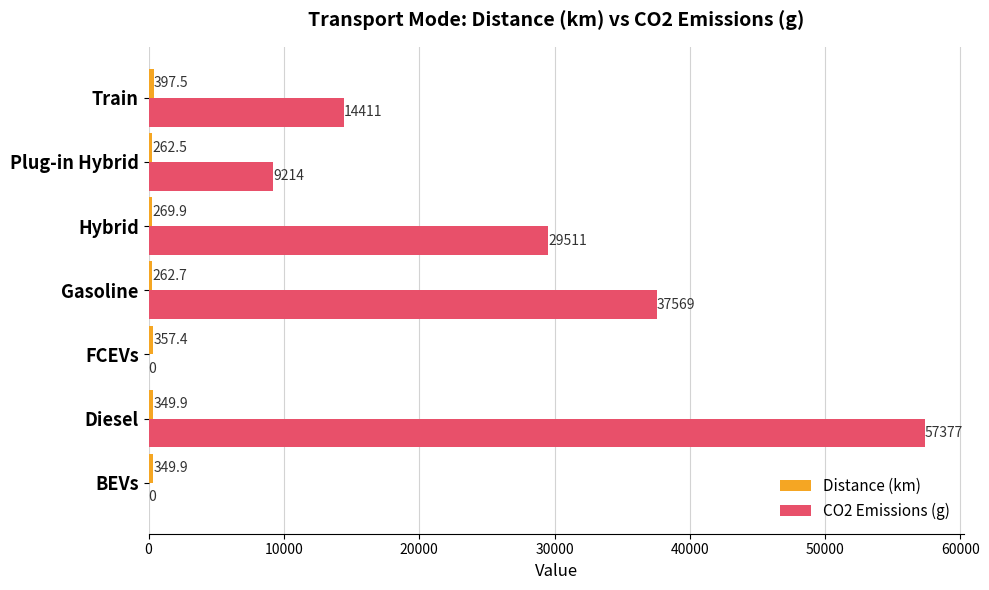

Which series has the largest total across all categories?

CO2 Emissions (g)